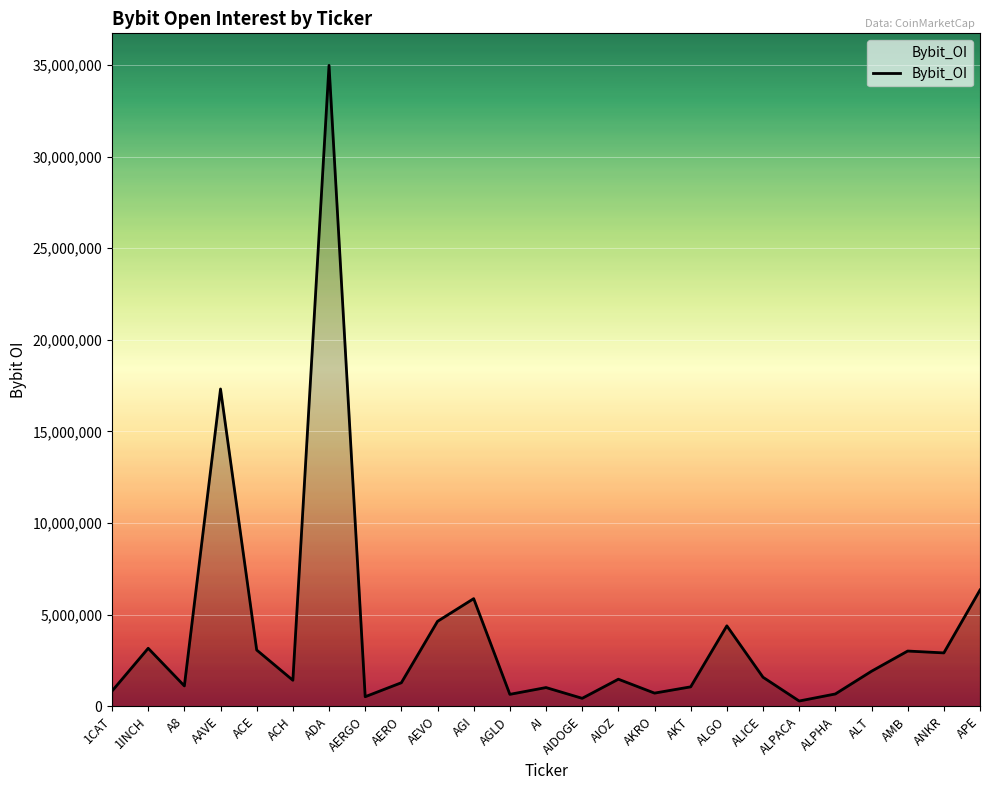

At which category does the data reach its first local peak?

1INCH